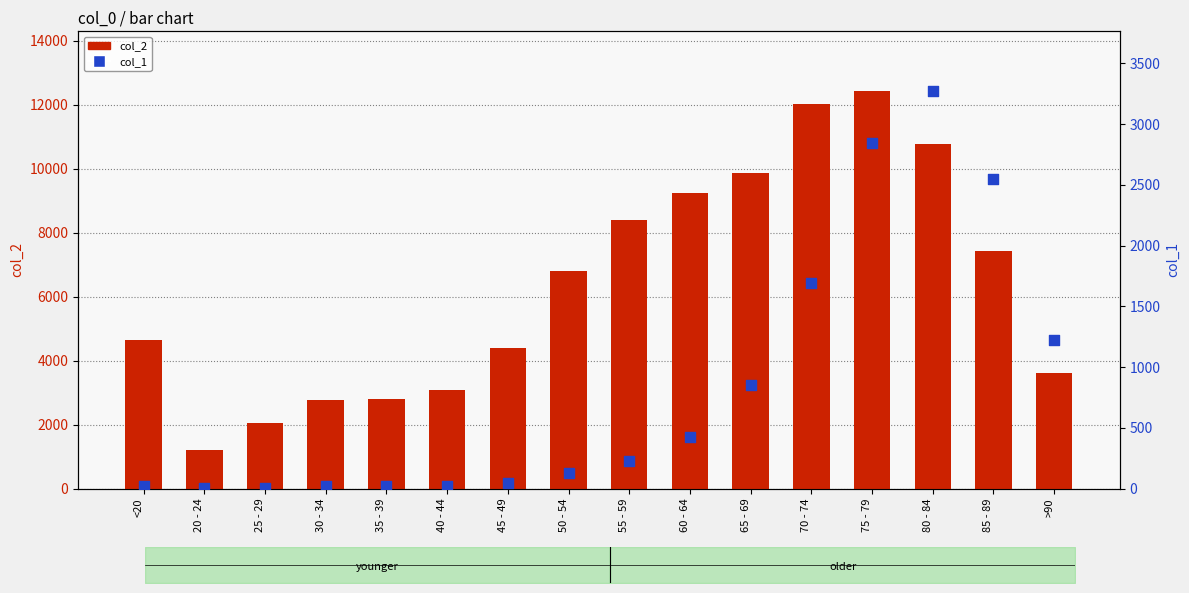

Which series has the widest spread of Y values?

col_2